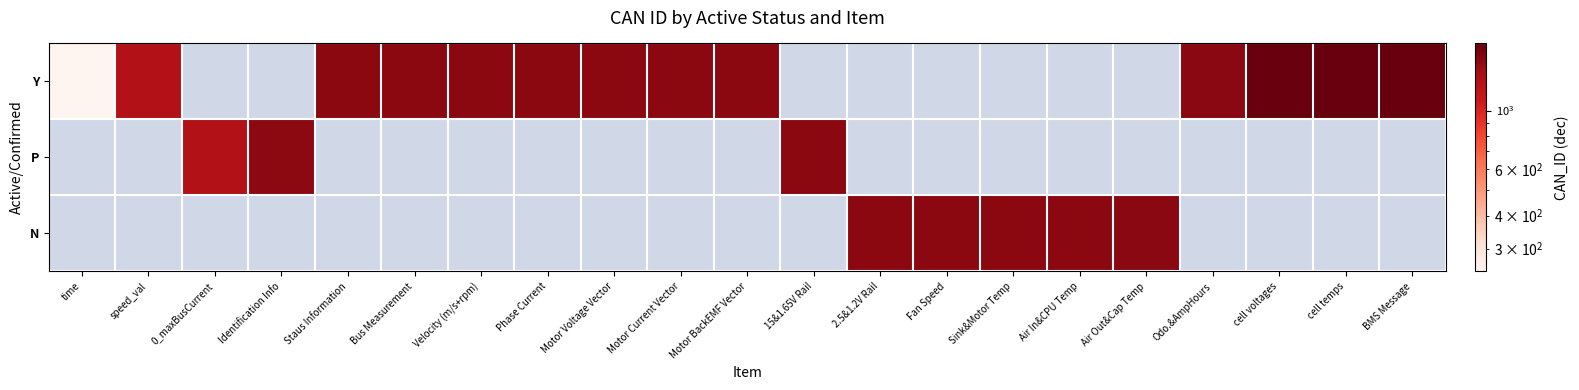

The value of Y at Motor BackEMF Vector is 2263.6. True or false?

False